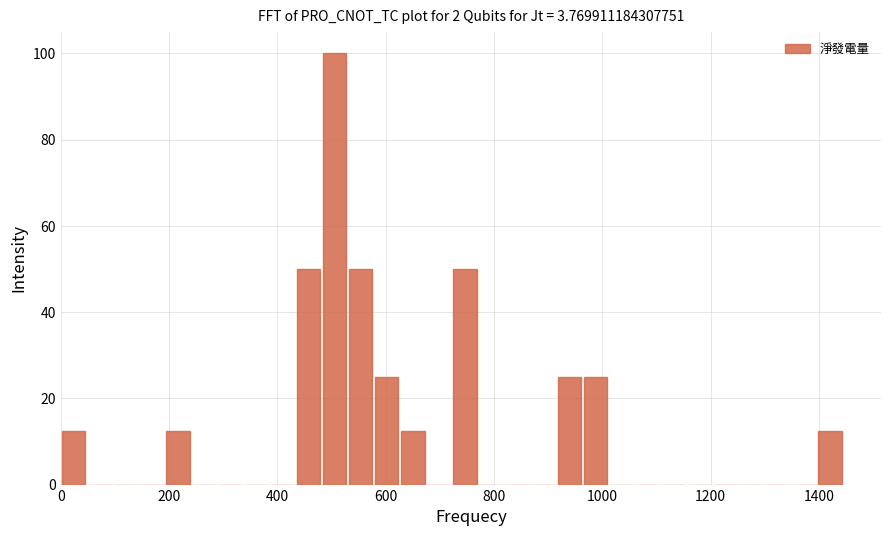

Around what value on the x-axis is the tallest bar? Give the approximate position of its centre, as read against the axis.

500